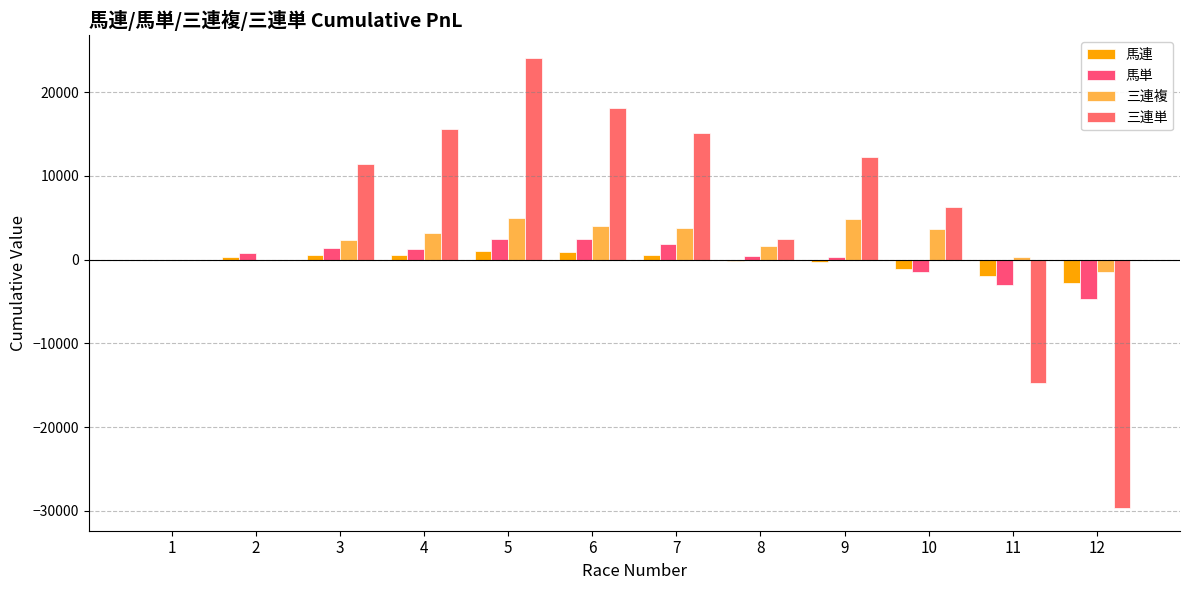

Reading left to right, extract all data points from this chart.

馬連: 0.0	348.0	596.0	520.0	1015.9	963.9	587.9	-112.1	-240.1	-1140.1	-1916.1	-2792.1
馬単: 0.0	804.5	1408.9	1311.2	2520.1	2524.6	1826.8	426.8	333.6	-1466.4	-2964.2	-4662.0
三連複: 0.0	0.0	2311.0	3216.4	5027.4	4027.4	3732.9	1632.9	4860.3	3671.3	376.8	-1506.8
三連単: 0.0	0.0	11437.8	15656.7	24094.5	18094.5	15113.4	2513.4	12207.9	6245.7	-14735.4	-29678.6